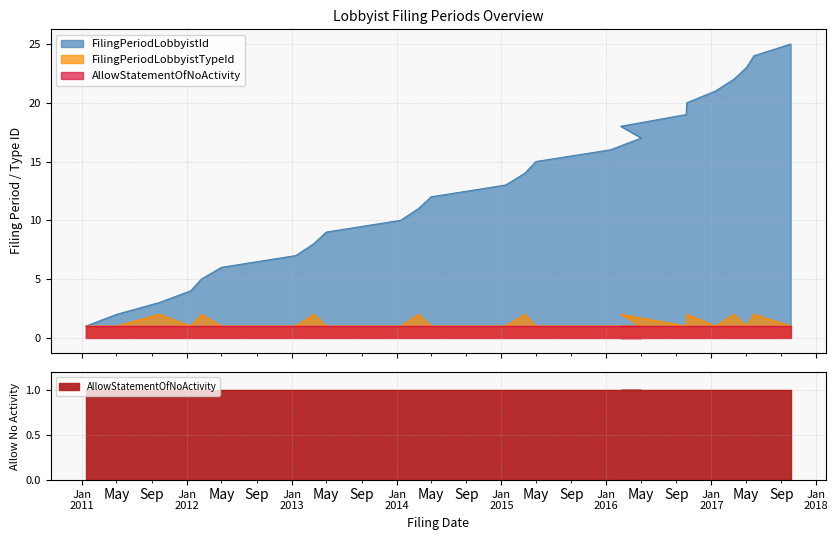

Which series has the widest spread of values?

FilingPeriodLobbyistId